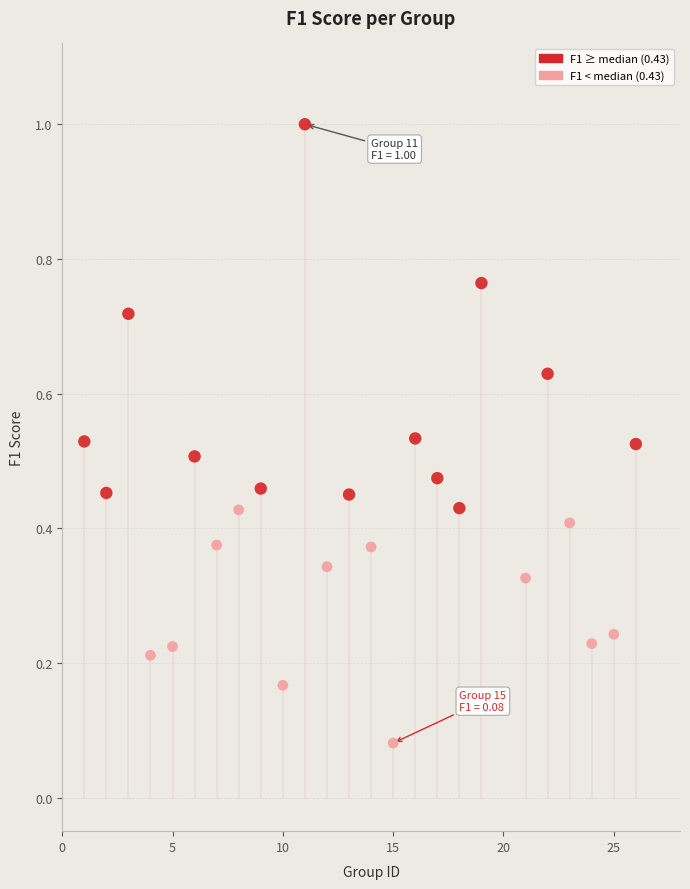

What is the range of Y values (max minus min)?

0.9